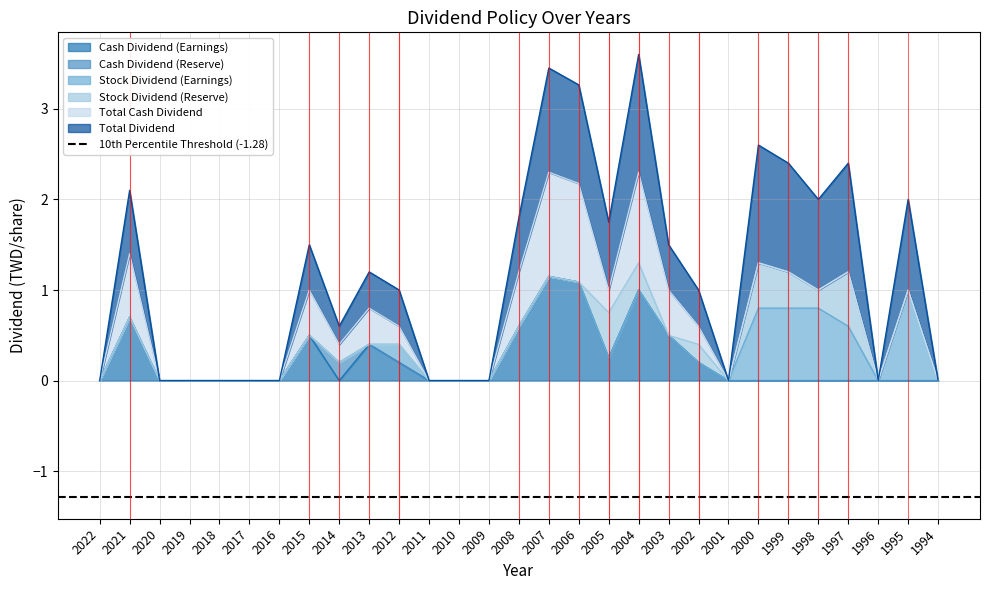

The Cash Dividend (Earnings) series shows -0.4 at 2009. True or false?

False